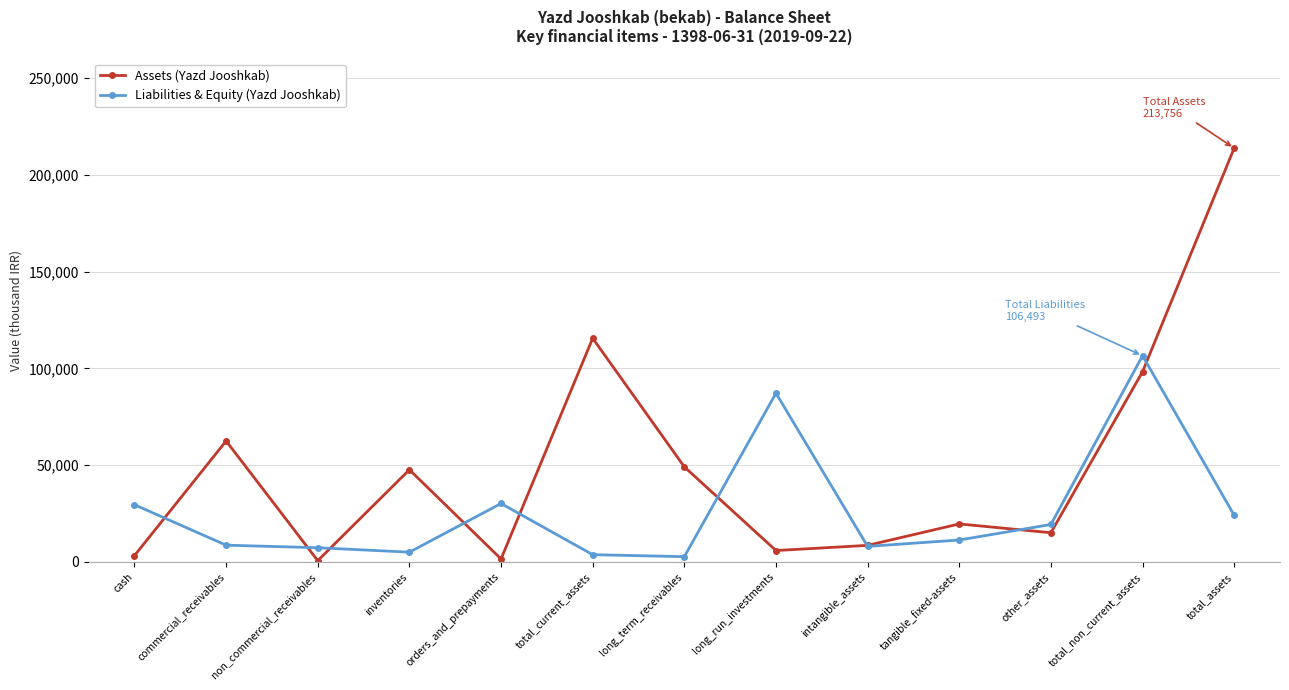

Rank the series by their average value, from lowest to highest.

Liabilities & Equity (Yazd Jooshkab), Assets (Yazd Jooshkab)